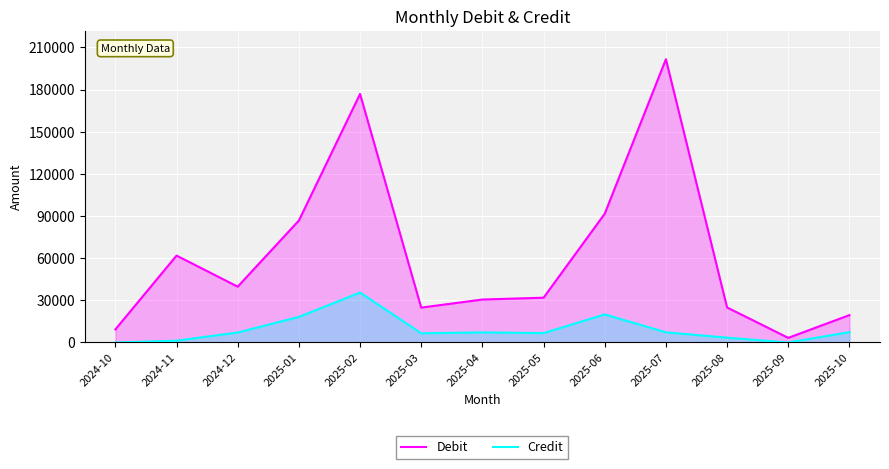

Reading left to right, list all the values displayed in this chart.

Debit: 9309.0	61830.8	39726.6	86781.6	176844.0	24830.0	30579.5	31874.0	91630.0	201555.0	24919.0	3299.0	19477.0
Credit: 0.0	1278.2	7110.0	18200.0	35528.0	6550.0	7194.5	6669.0	19965.3	7265.5	3432.0	0.0	7378.0